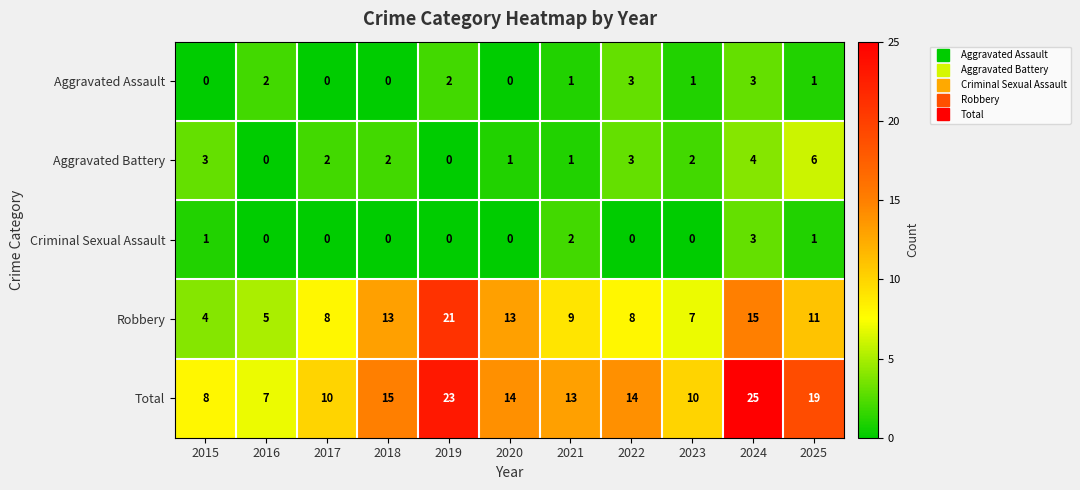

What is the highest value of the Total series?

25